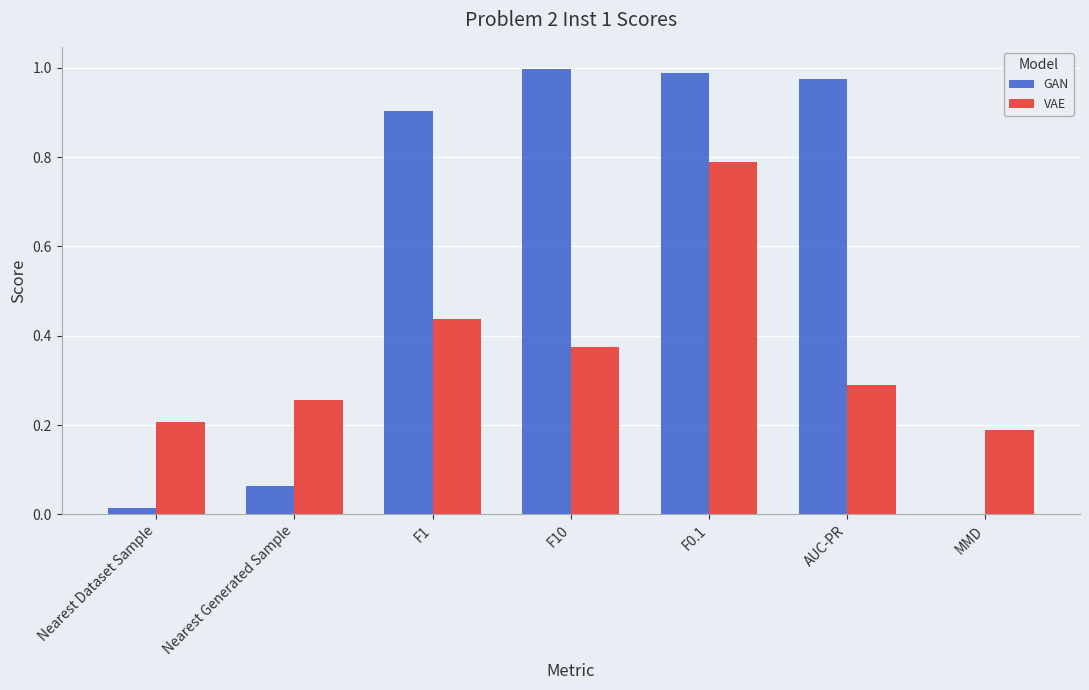

What is the sum of all GAN values?

3.9